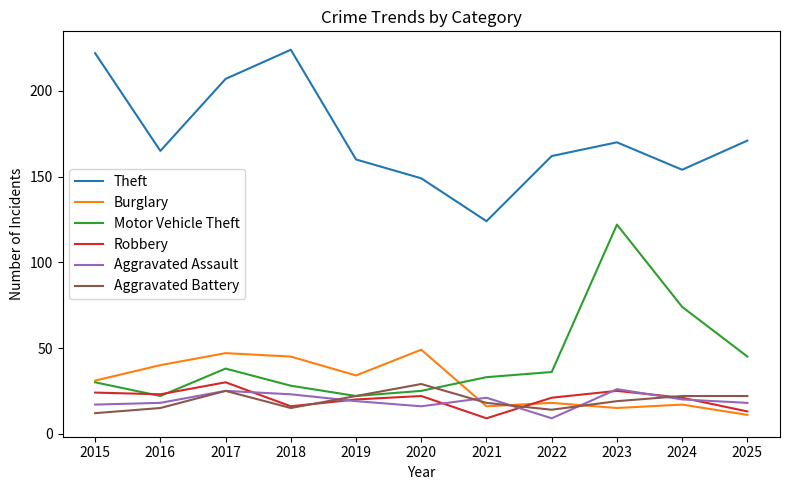

What is the difference between the Motor Vehicle Theft values at 2019 and 2018?

6